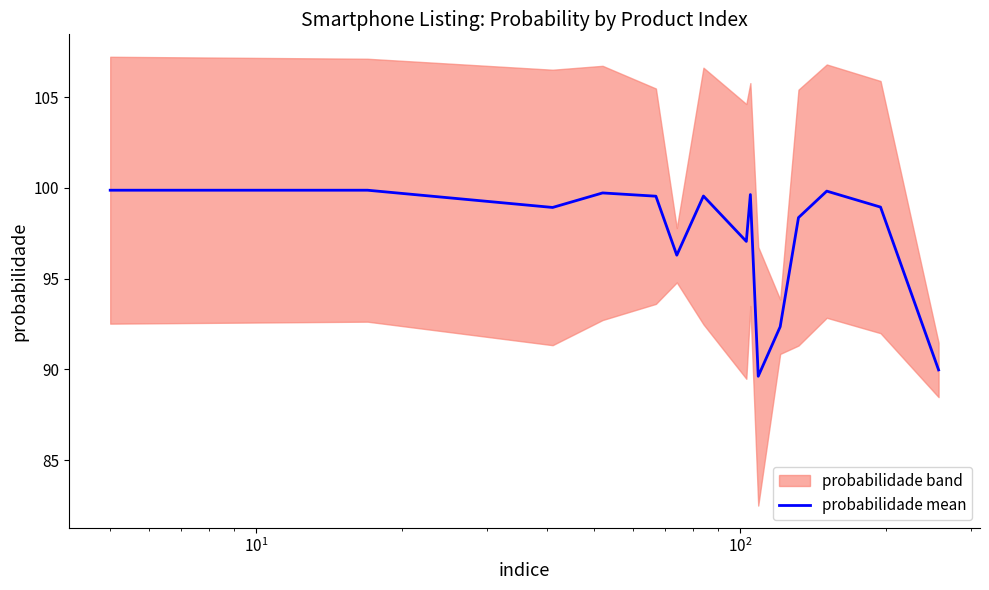

What is the minimum value for probabilidade mean?

89.6